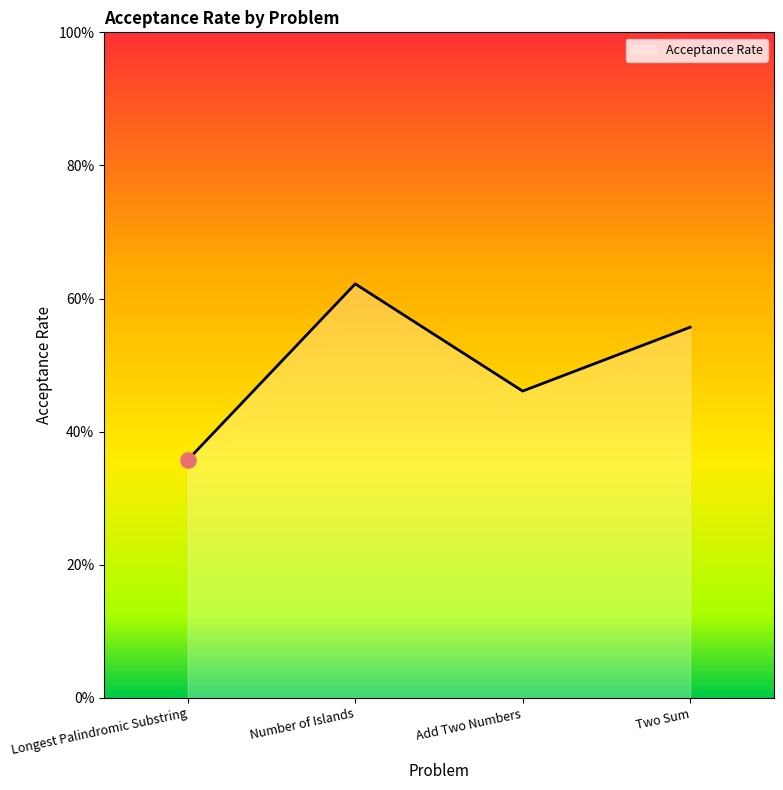

Does the chart have visible grid lines?

No